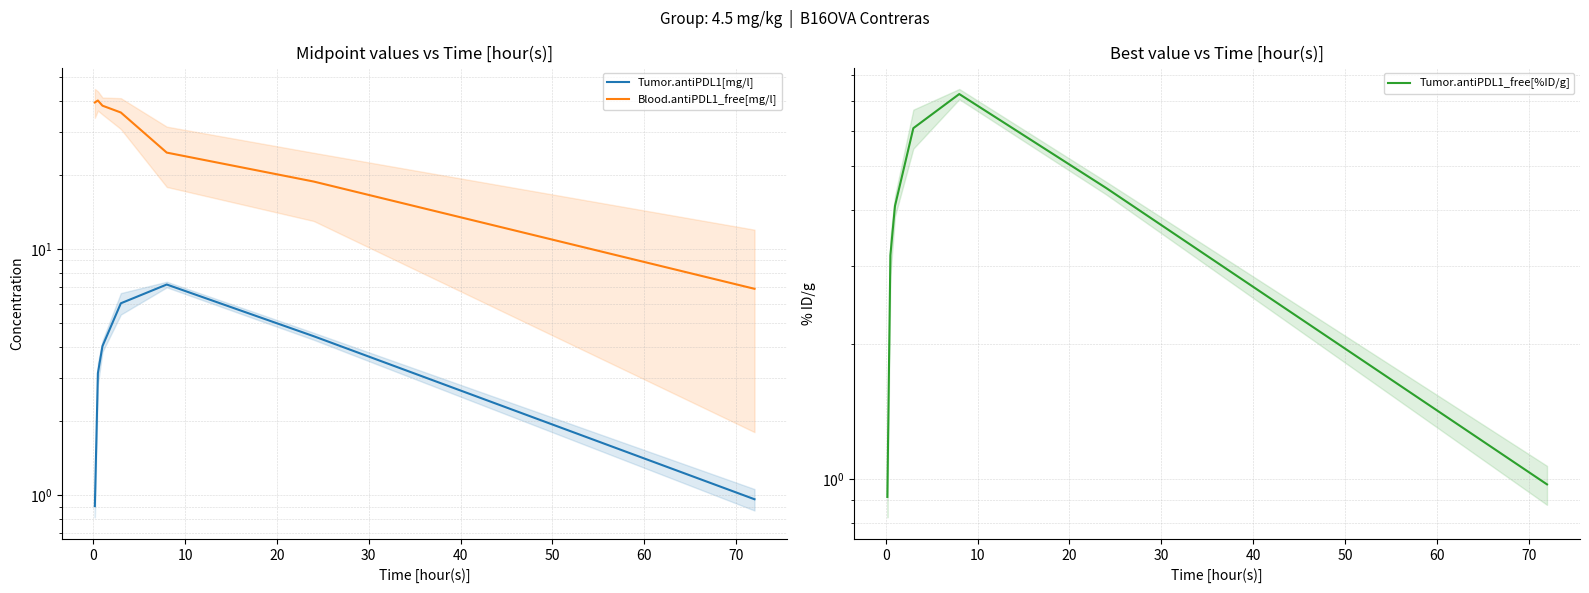

How many positive values does the Tumor.antiPDL1_free[%ID/g] series have?

7